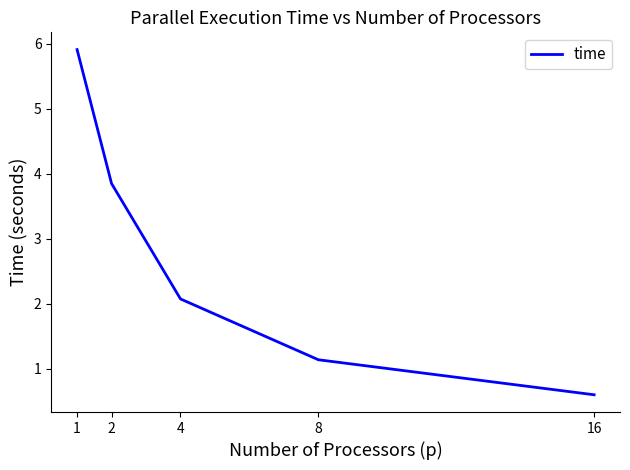

Where is the data nearest to the value 3?

2